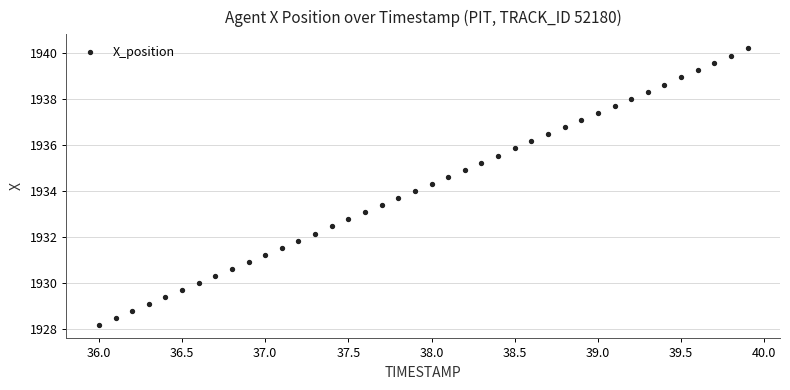

What is the range of Y values (max minus min)?

12.0